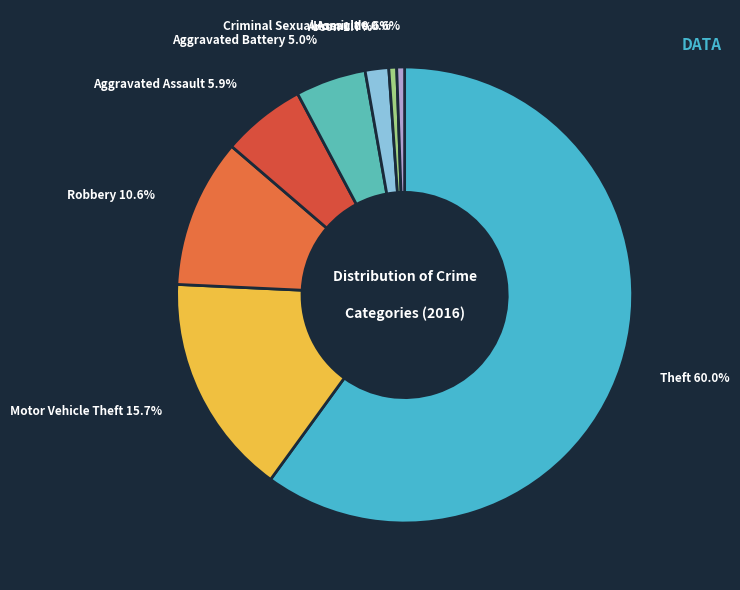

How many slices are in this pie chart?

8